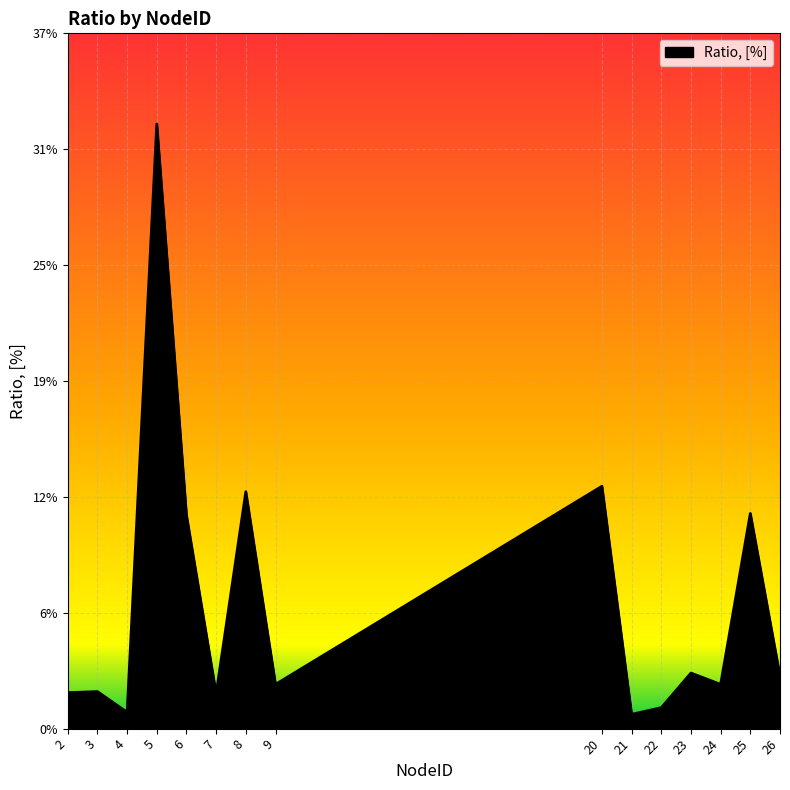

Reading left to right, what are all the values shown in this chart?

0.0	0.0	0.0	0.3	0.1	0.0	0.1	0.0	0.1	0.0	0.0	0.0	0.0	0.1	0.0